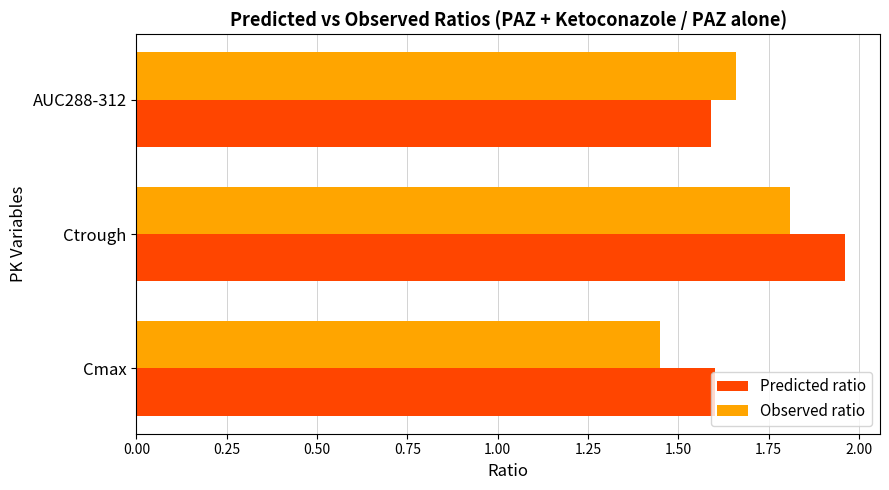

List the series in order of their peak value, highest first.

Predicted ratio, Observed ratio